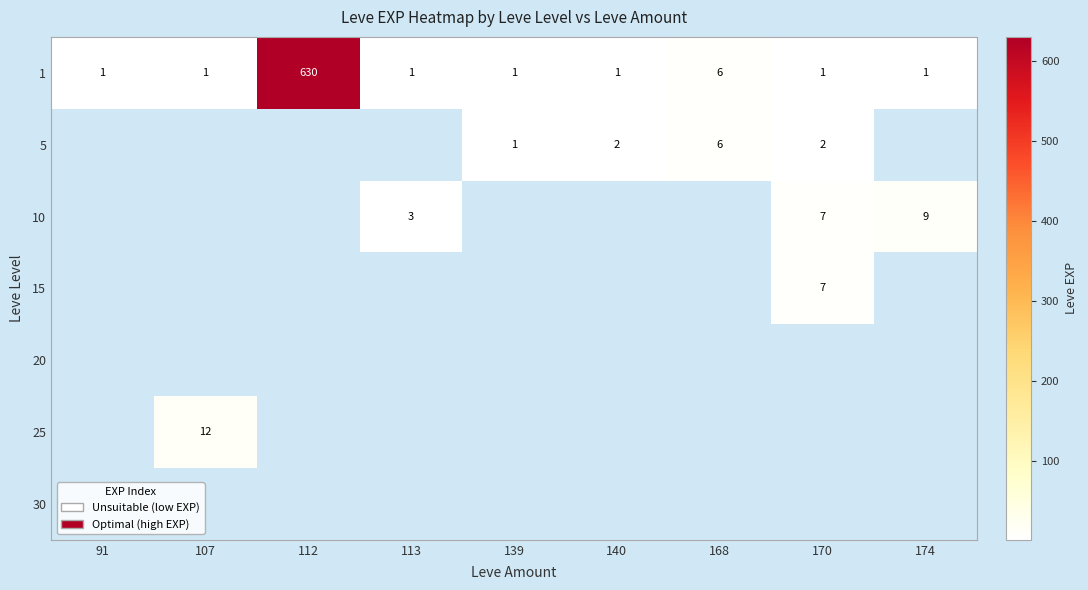

What is the difference between the second highest and second lowest values in the 1 series?

5